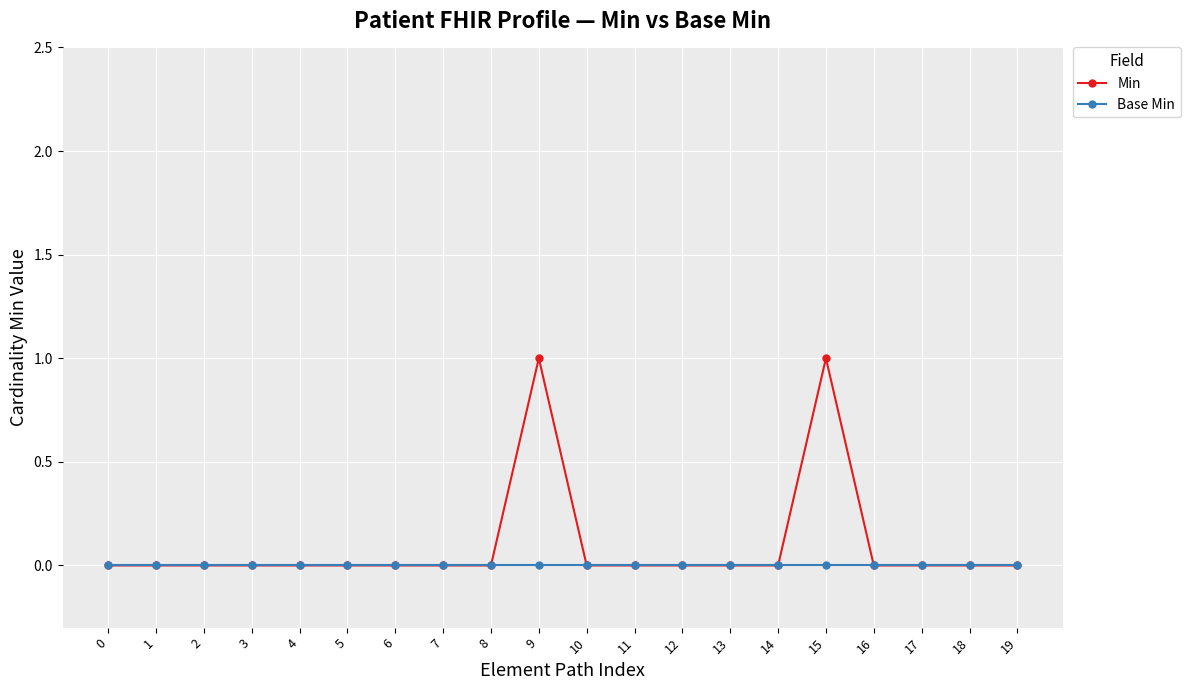

Reading right to left, what are all the values shown in this chart?

Min: 19=0	18=0	17=0	16=0	15=1	14=0	13=0	12=0	11=0	10=0	9=1	8=0	7=0	6=0	5=0	4=0	3=0	2=0	1=0	0=0
Base Min: 19=0	18=0	17=0	16=0	15=0	14=0	13=0	12=0	11=0	10=0	9=0	8=0	7=0	6=0	5=0	4=0	3=0	2=0	1=0	0=0